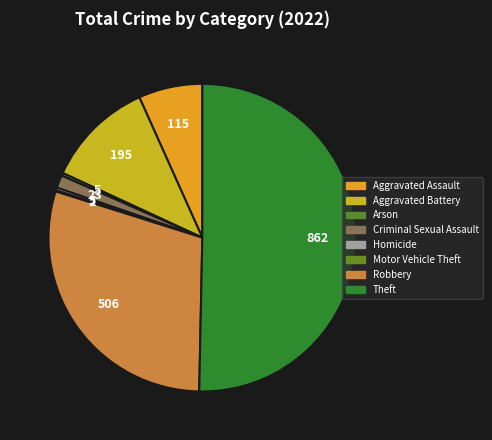

Which category has the smallest portion of the pie?

Motor Vehicle Theft